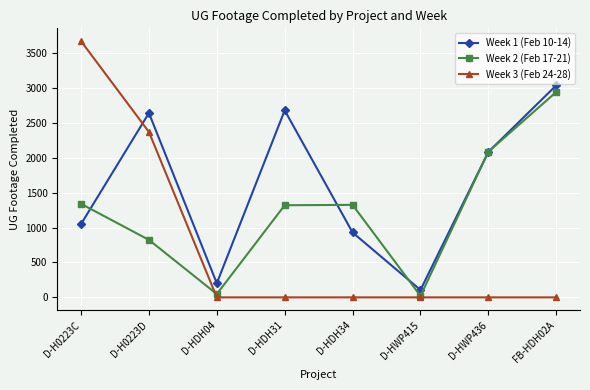

What is the sum of the Week 1 (Feb 10-14) values at D-HDH04 and FB-HDH02A?

3237